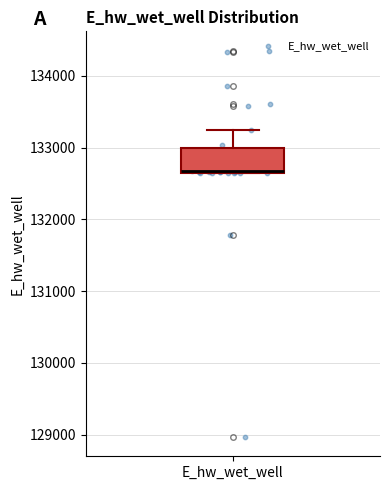

Transcribe this box plot: give where the median line is, the range the box spans, and where the two whiskers end, as read against the y-axis. The values are not printed on the chart, so give them approximately, as read against the axis.

median 132700 (drawn on the box's lower edge), box 132700 to 133000, whiskers 132600 to 133200